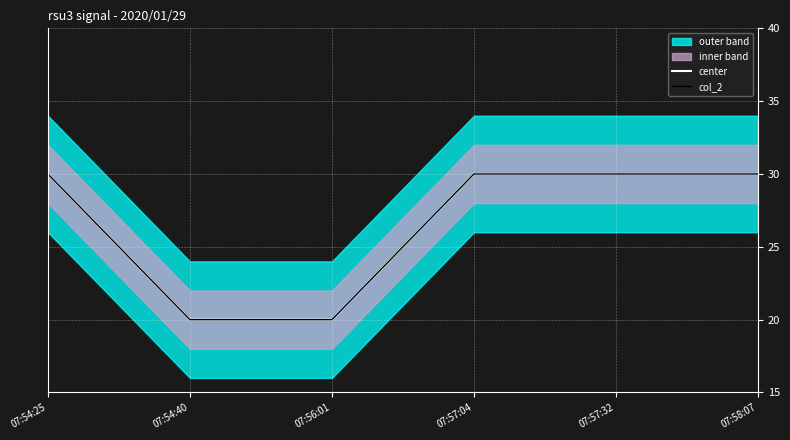

At 07:54:25, list the series in order from largest to smallest.

center, col_2